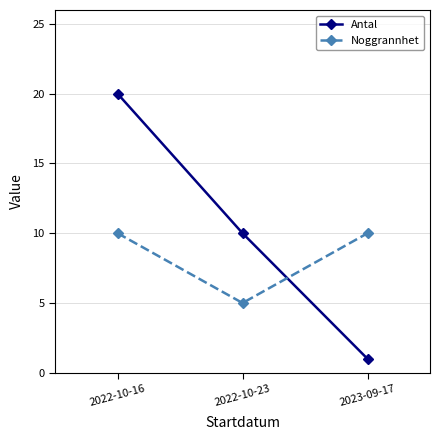

Rank the series by their maximum value, from highest to lowest.

Antal, Noggrannhet